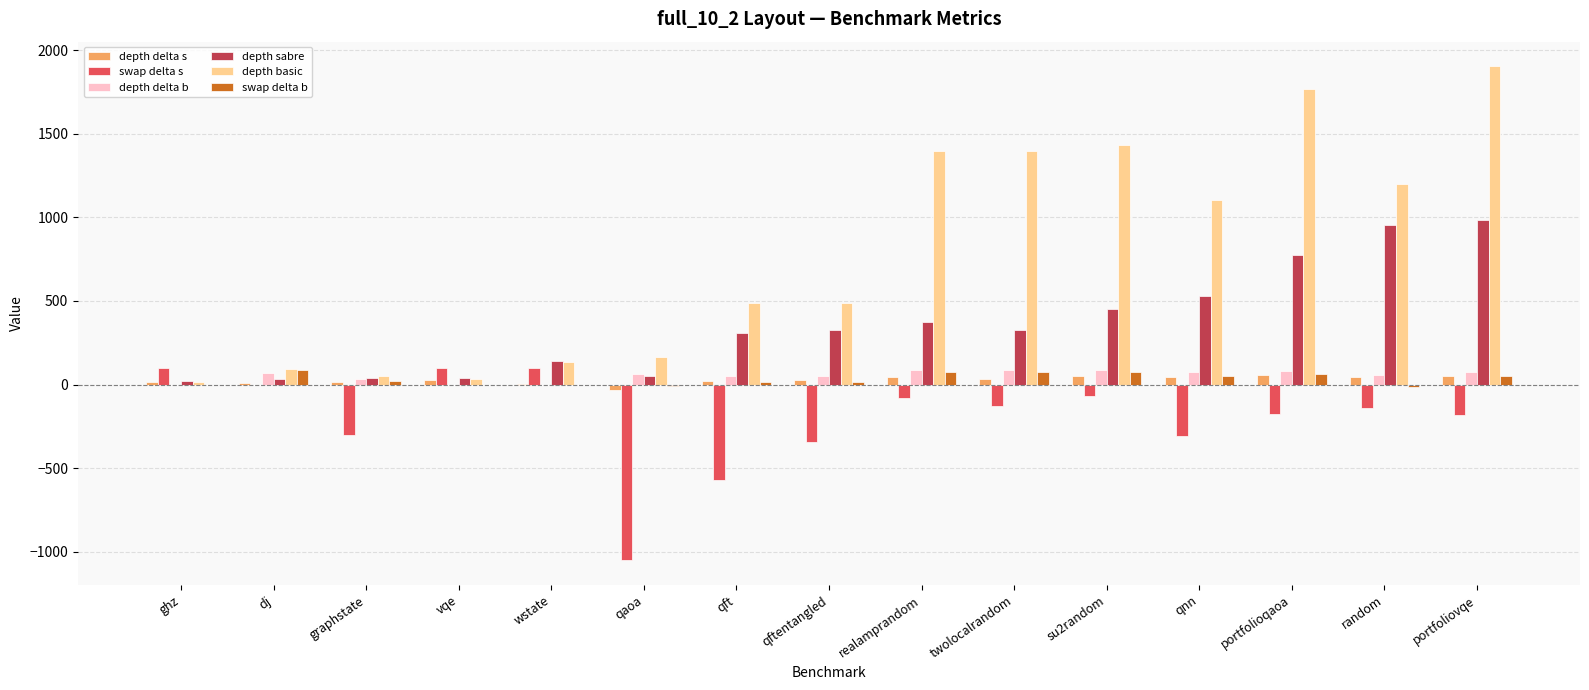

Is the value of swap delta s at wstate greater than the value of depth delta b at qft?

Yes